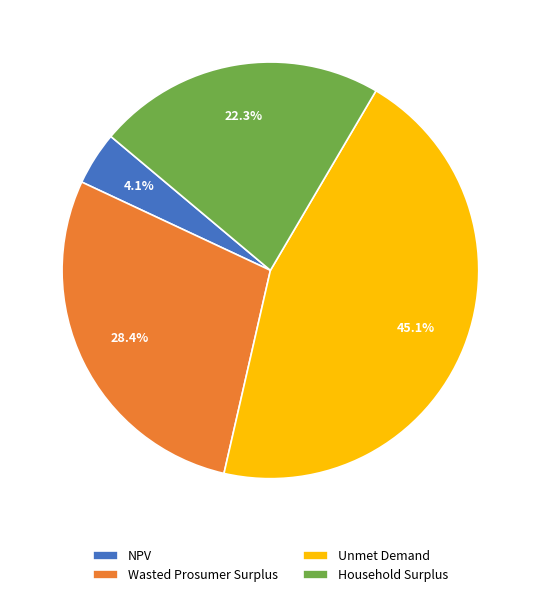

How much of the chart is everything except Wasted Prosumer Surplus?

71.6%